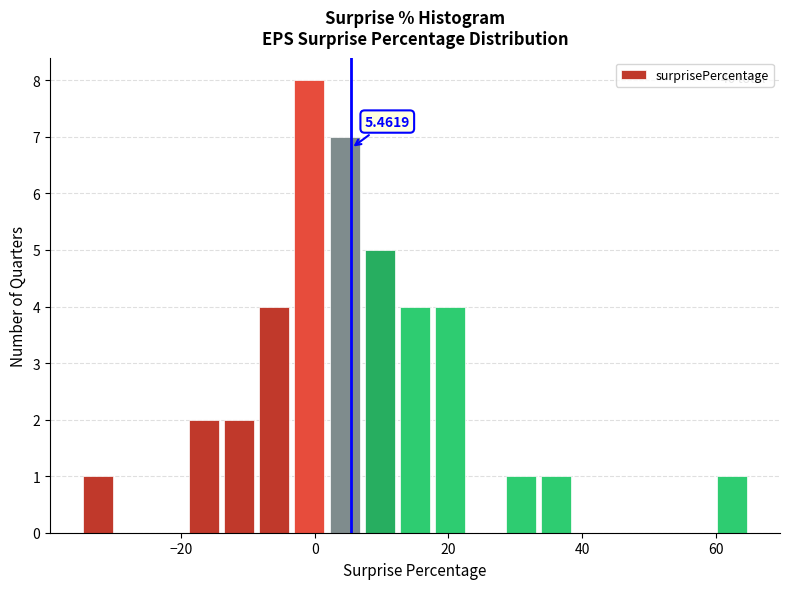

Read against the x-axis, roughly where is the centre of the tallest bar?

0